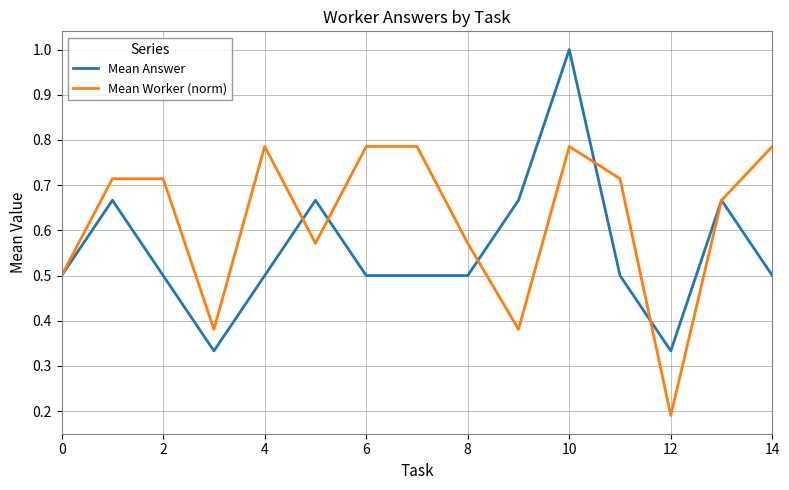

What is the highest value of the Mean Answer series?

1.0